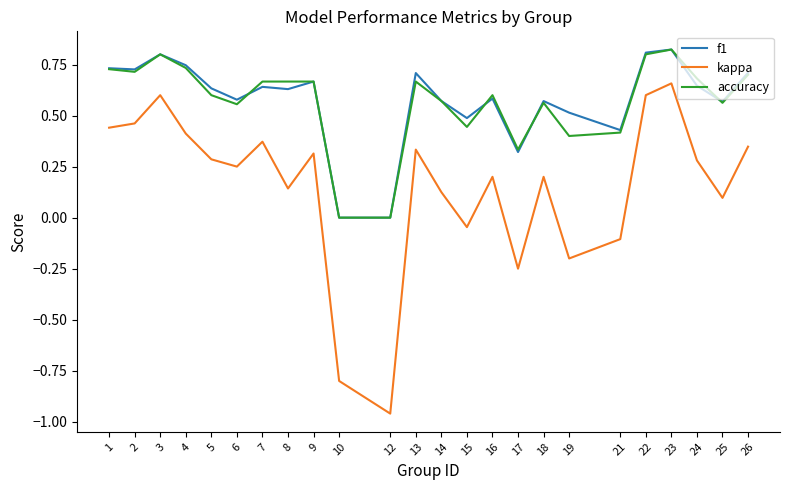

Count the f1 values in the range 0 to 1.

24